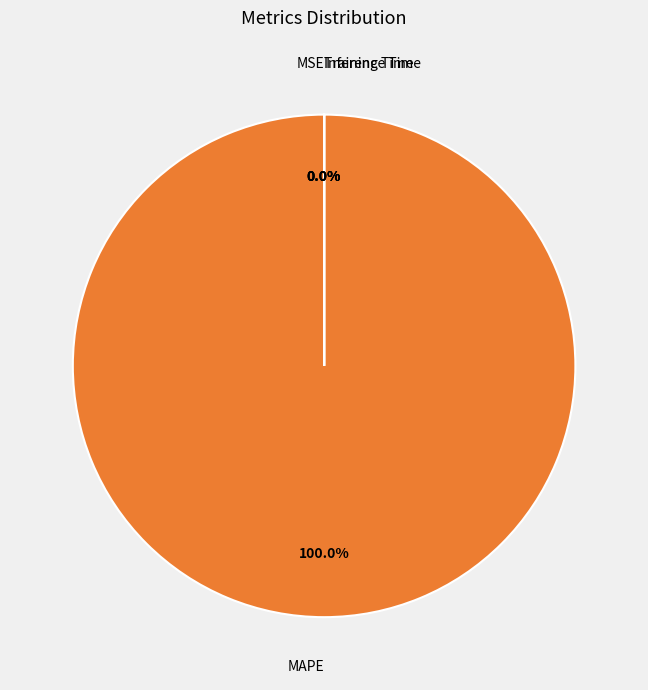

Is Inference Time the majority of the pie?

No